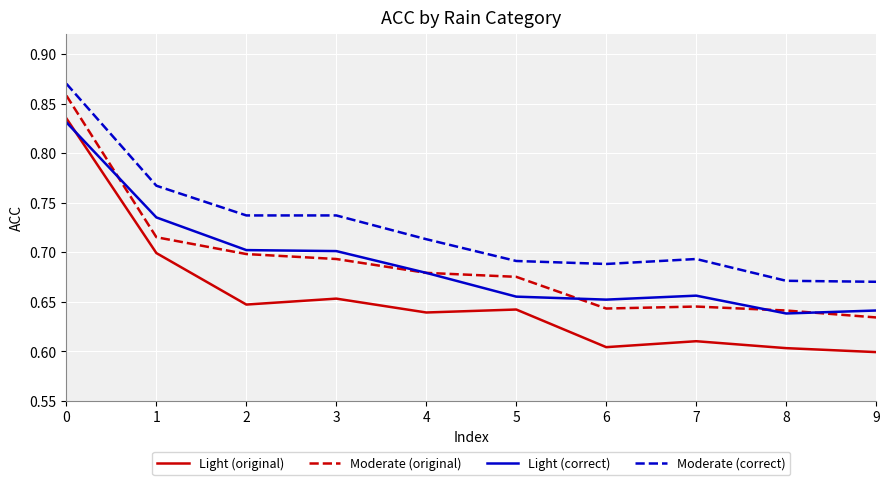

True or false: Light (correct) and Moderate (correct) intersect in this chart.

False